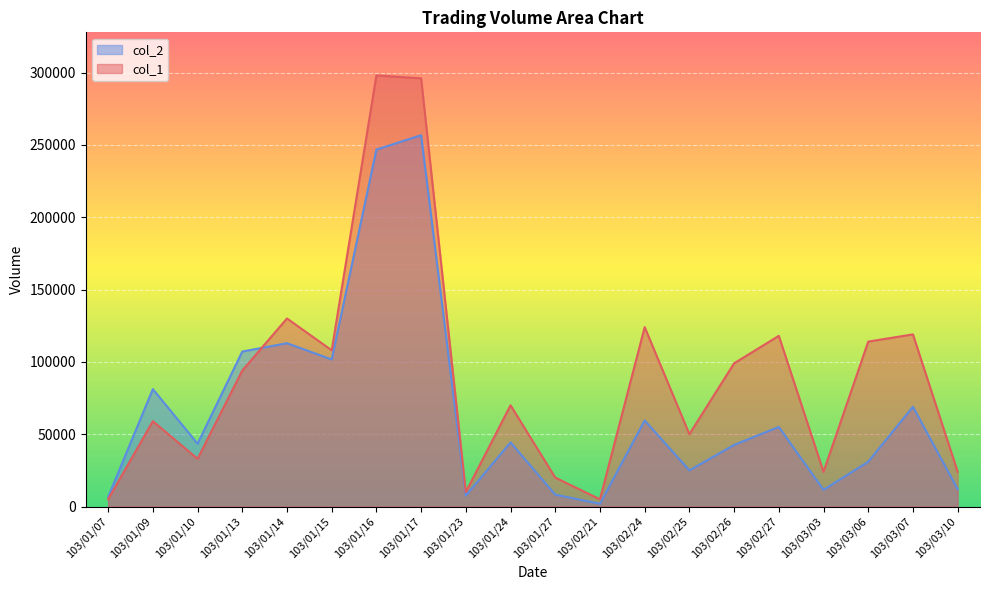

What is the sum of the col_2 values at 103/01/23 and 103/01/07?

14200